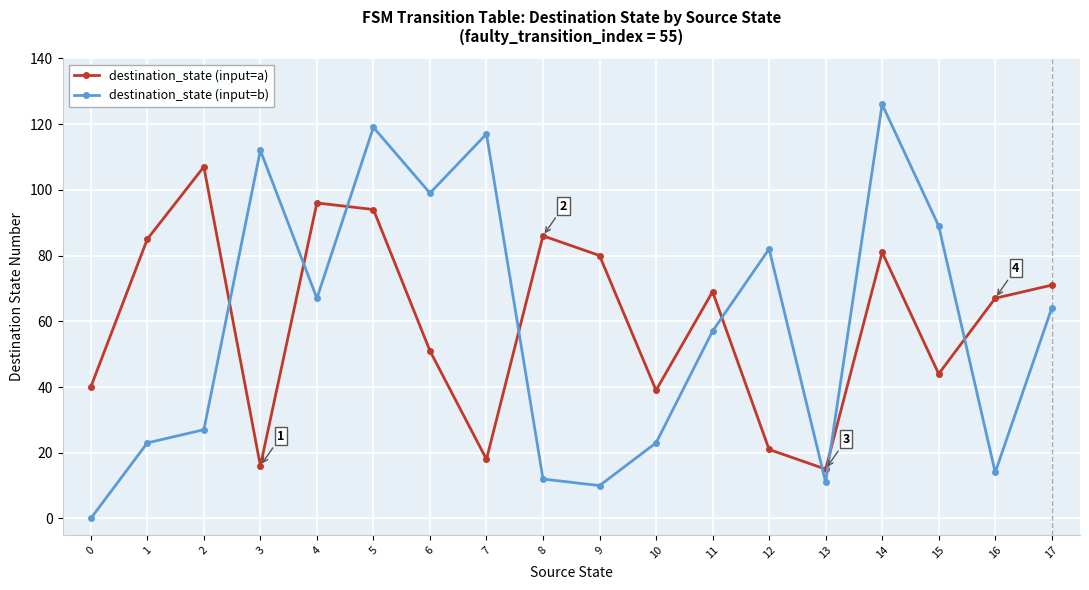

The destination_state (input=b) series shows 10 at 9. True or false?

True